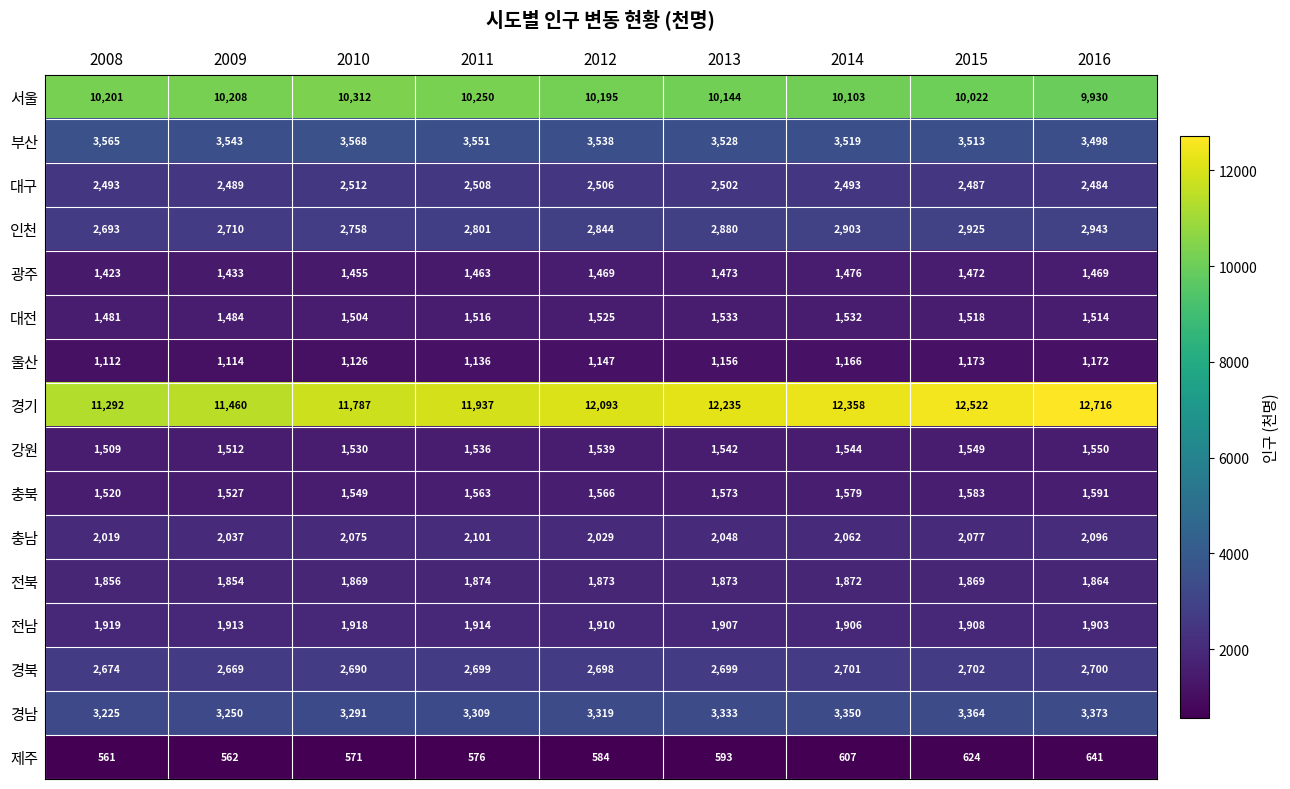

At which label is 충남 closest to 2060?

2014